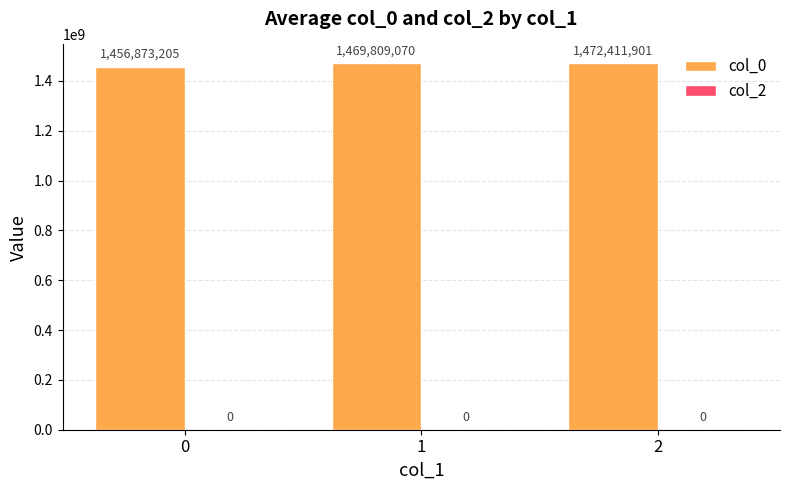

Does the chart contain any negative values?

No